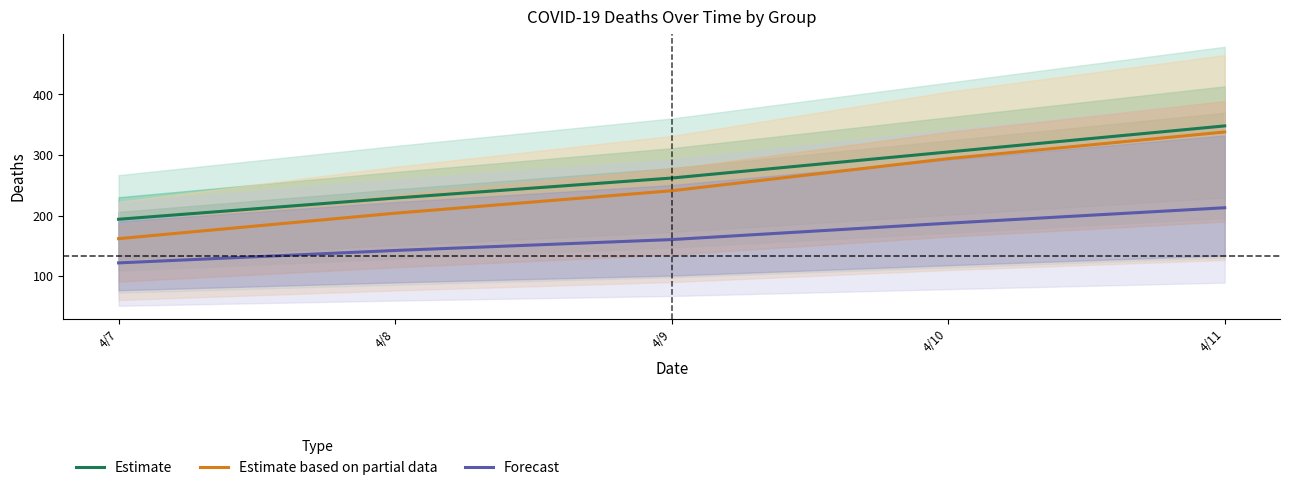

True or false: Estimate based on partial data has a value of 42.5 at 4/8.

False